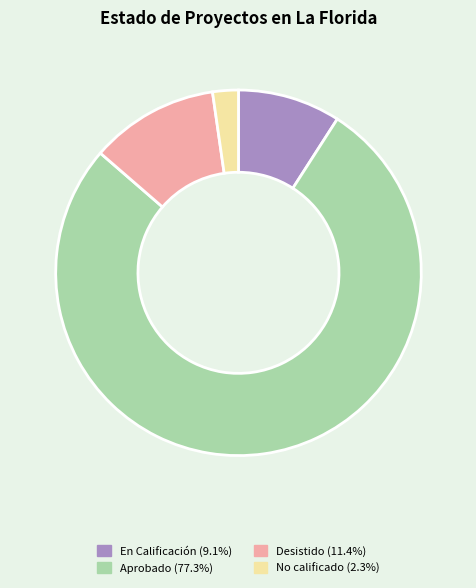

The En Calificación slice represents 17% of the pie. True or false?

False